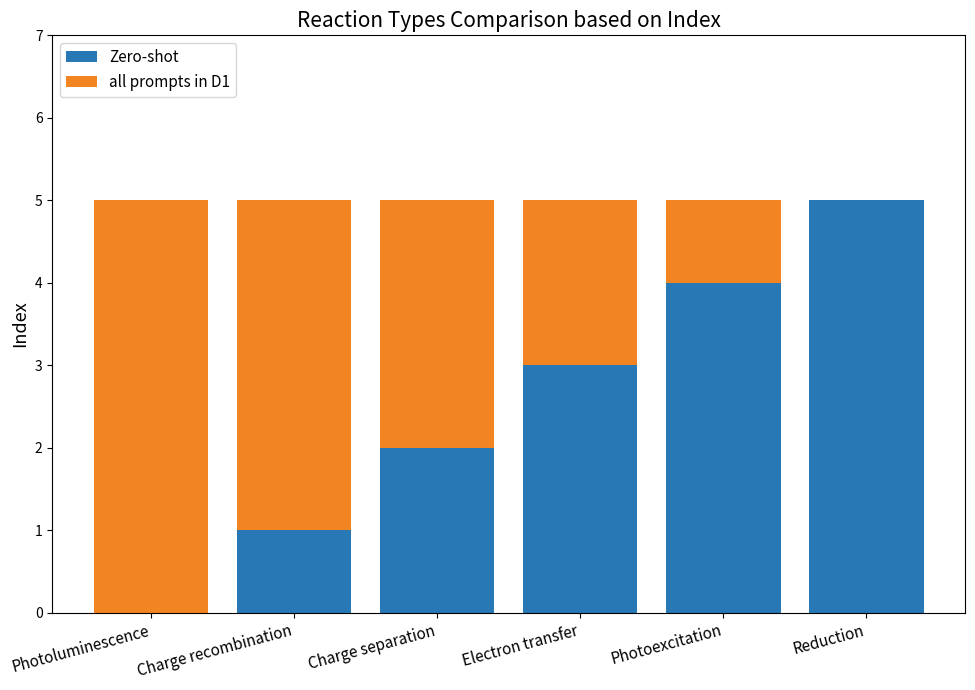

How many Zero-shot values are between 1 and 4?

4